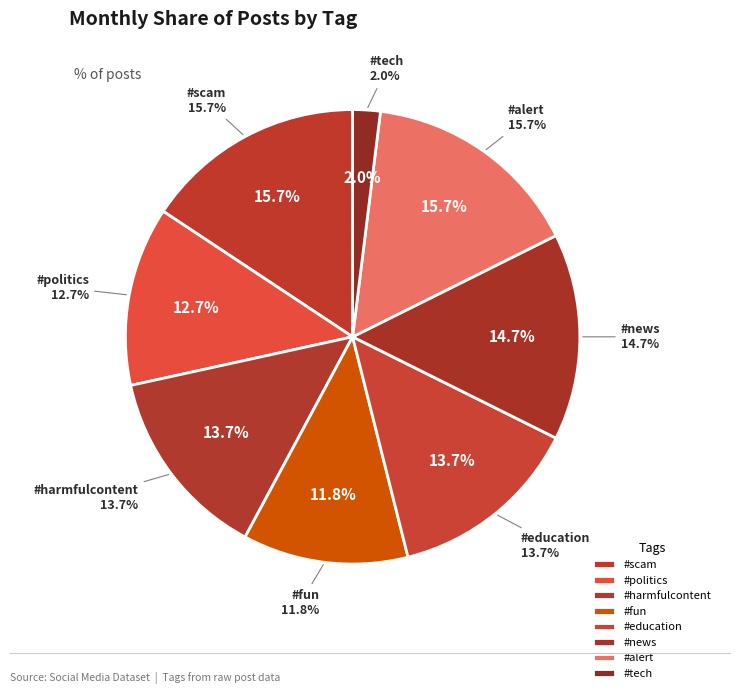

Is it true that #fun is 5% of the pie?

False